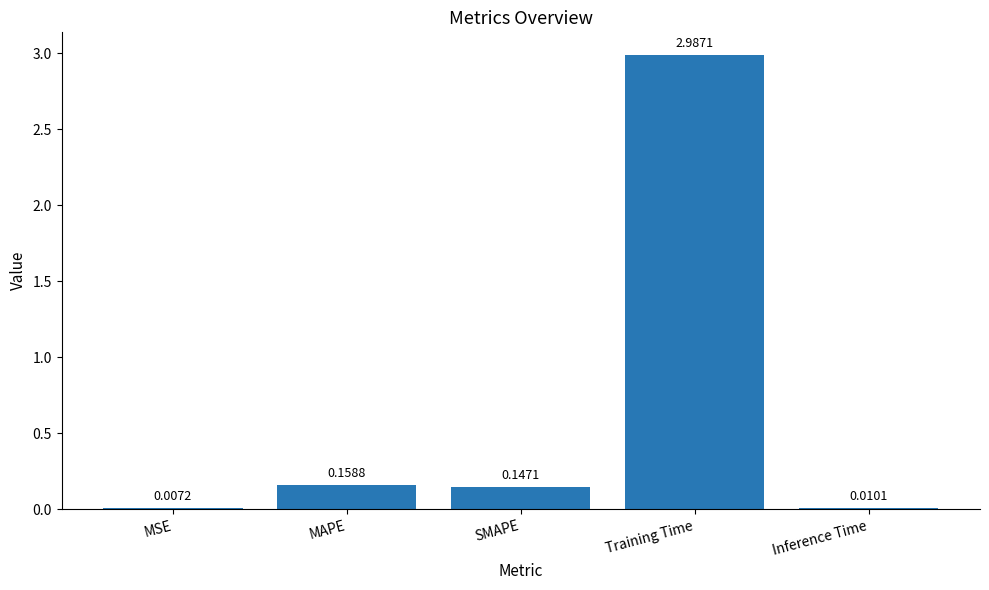

What is the sum of all values?

3.3